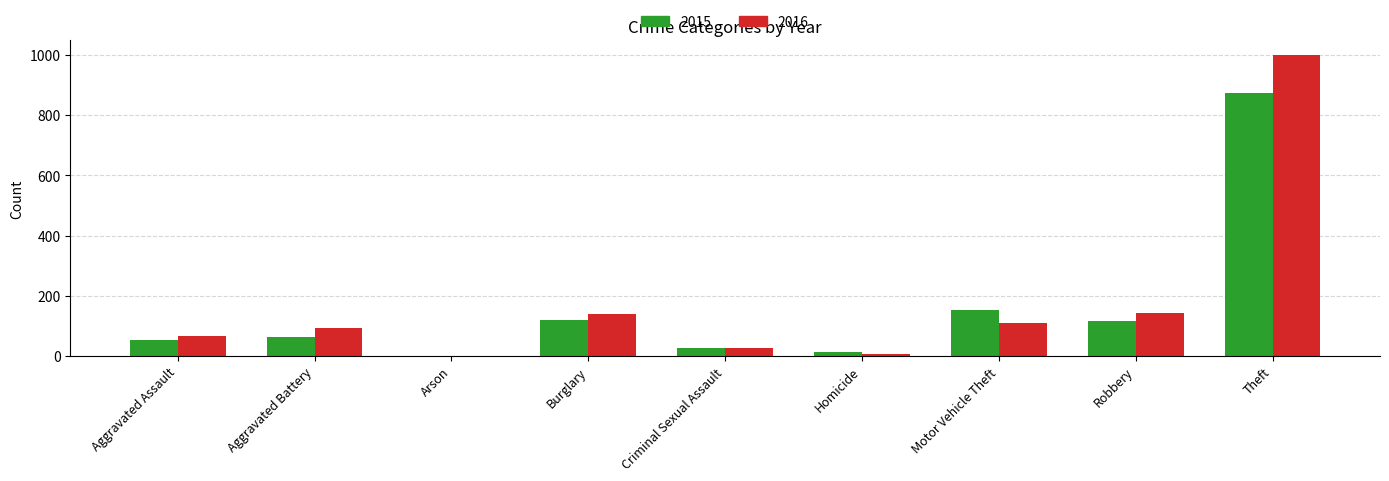

Are the bars horizontal?

No